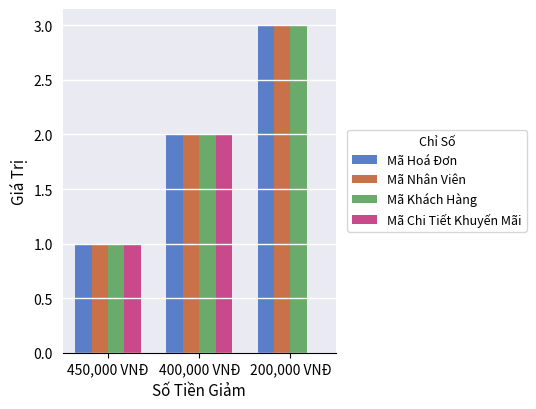

How many series are shown in this chart?

4